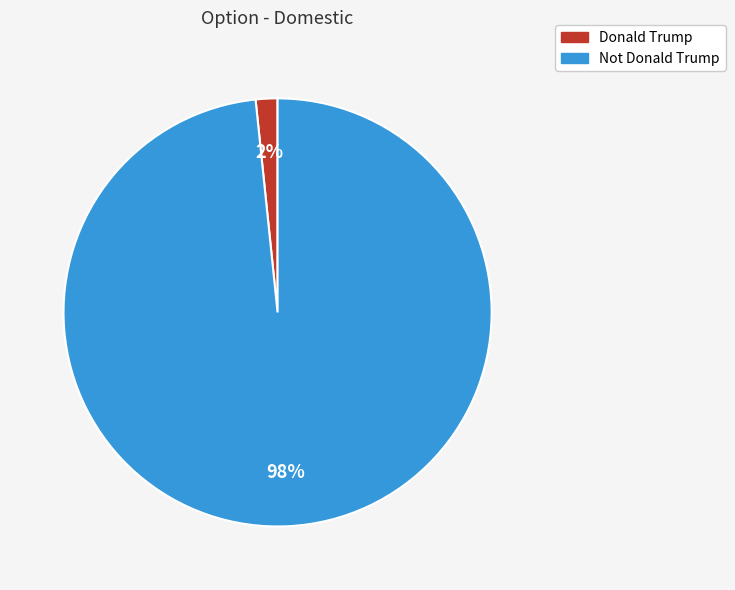

To the nearest percent, what is the combined percentage of Donald Trump and Not Donald Trump?

100%